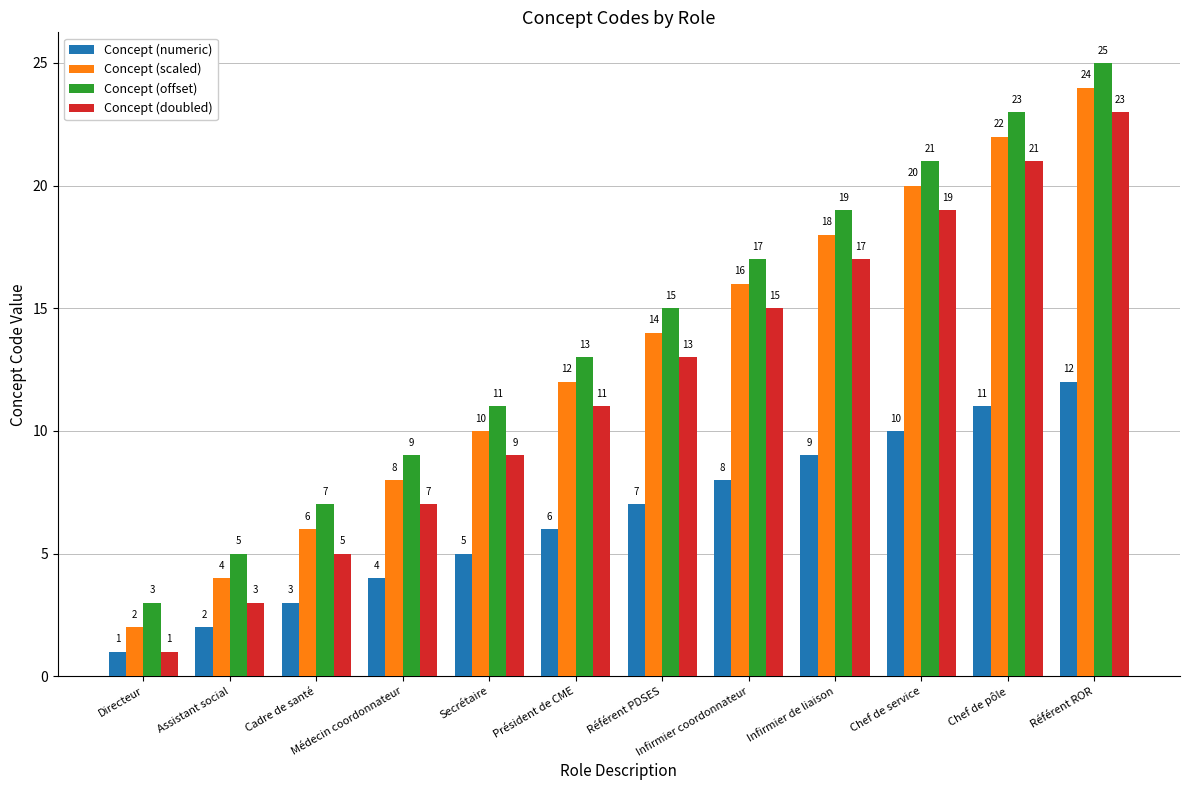

The value of Concept (offset) at Chef de service is 9. True or false?

False